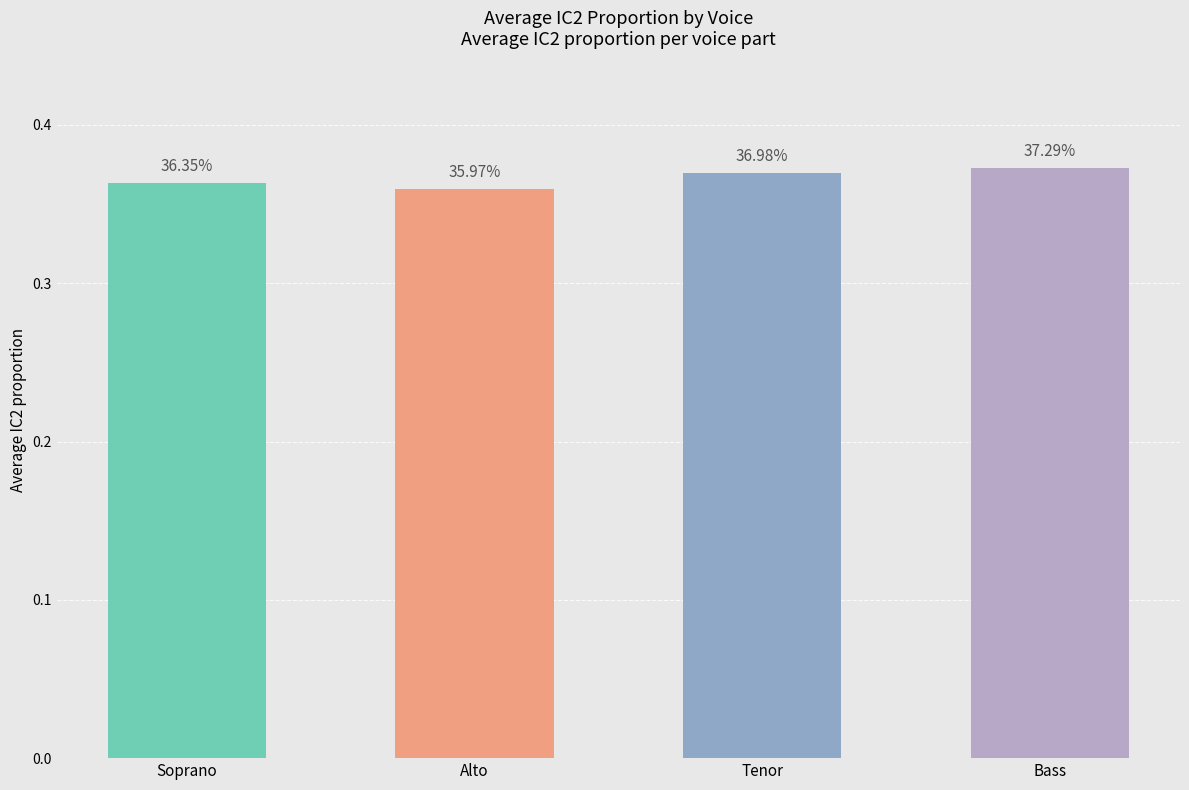

Are the bars horizontal?

No